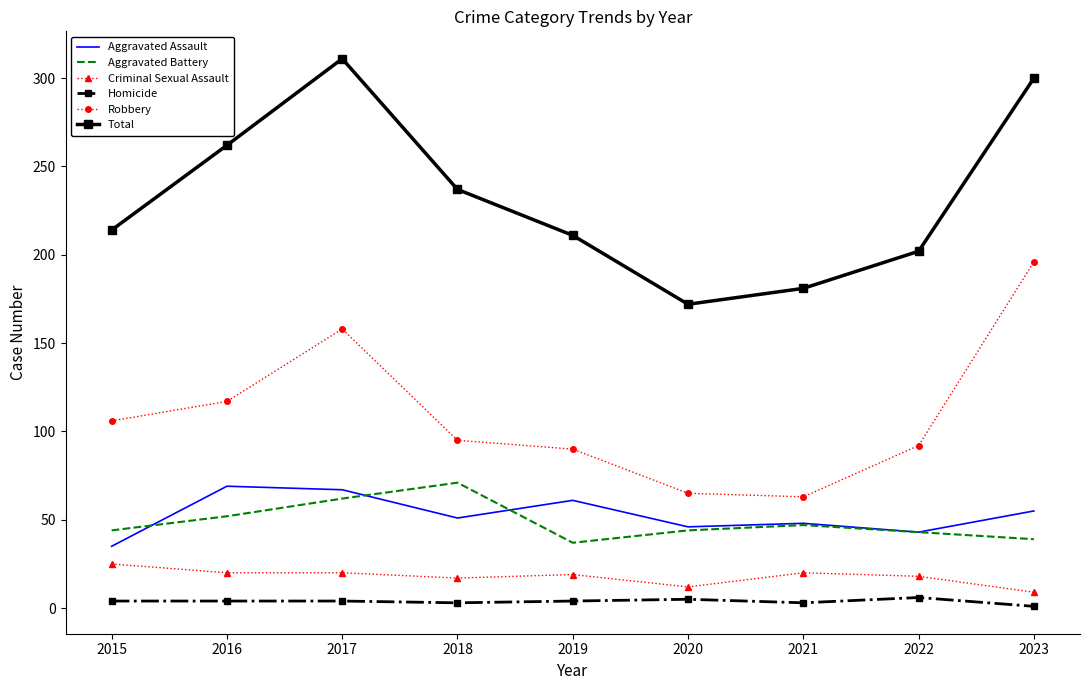

Is the value of Criminal Sexual Assault at 2020 greater than the value of Robbery at 2022?

No